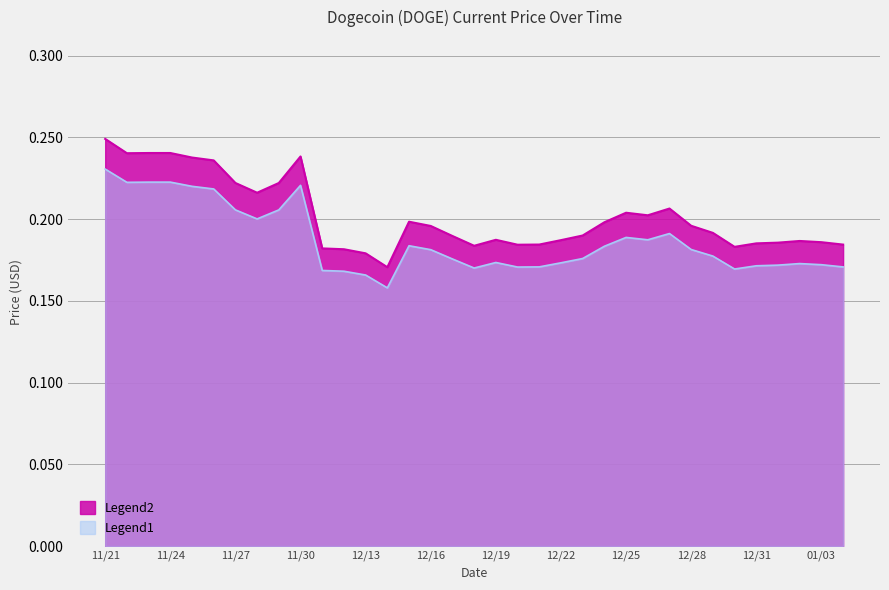

True or false: Legend2 and Legend1 intersect in this chart.

False